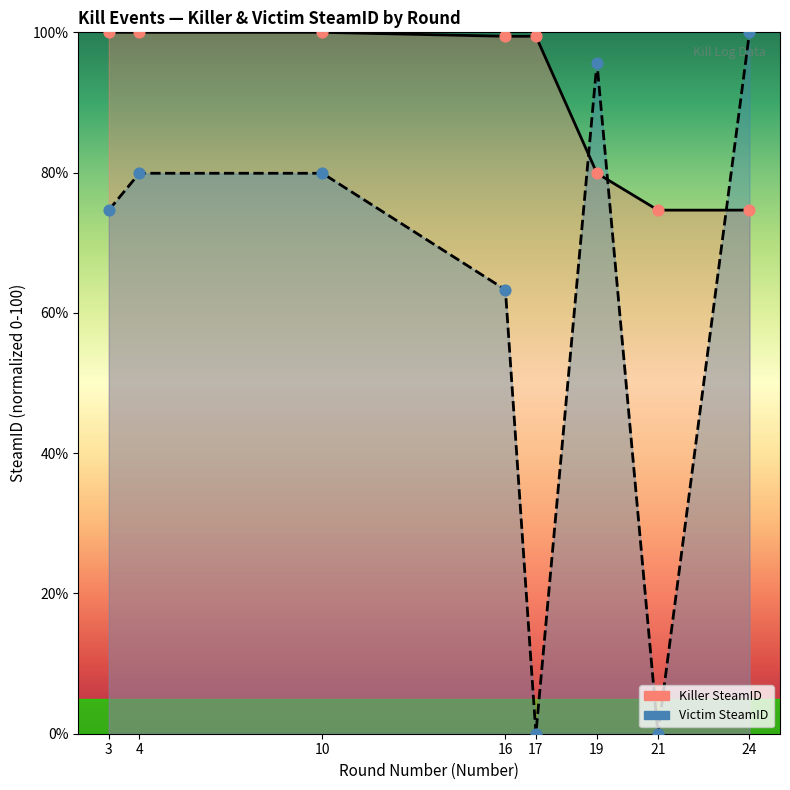

Which series has the largest total across all categories?

Killer SteamID